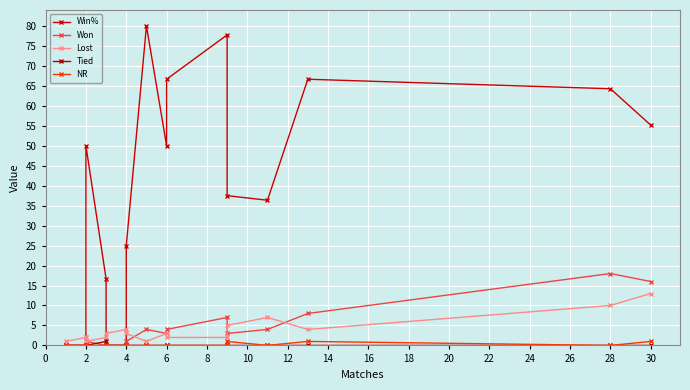

Reading left to right, extract all data points from this chart.

Win%: 0.0	0.0	0.0	50.0	16.7	0.0	0.0	25.0	80.0	50.0	66.7	77.8	37.5	36.4	66.7	64.3	55.2
Won: 0.0	0.0	0.0	1.0	0.0	0.0	0.0	1.0	4.0	3.0	4.0	7.0	3.0	4.0	8.0	18.0	16.0
Lost: 1.0	2.0	2.0	1.0	2.0	3.0	4.0	3.0	1.0	3.0	2.0	2.0	5.0	7.0	4.0	10.0	13.0
Tied: 0.0	0.0	0.0	0.0	1.0	0.0	0.0	0.0	0.0	0.0	0.0	0.0	0.0	0.0	0.0	0.0	0.0
NR: 0.0	0.0	0.0	0.0	0.0	0.0	0.0	0.0	0.0	0.0	0.0	0.0	1.0	0.0	1.0	0.0	1.0